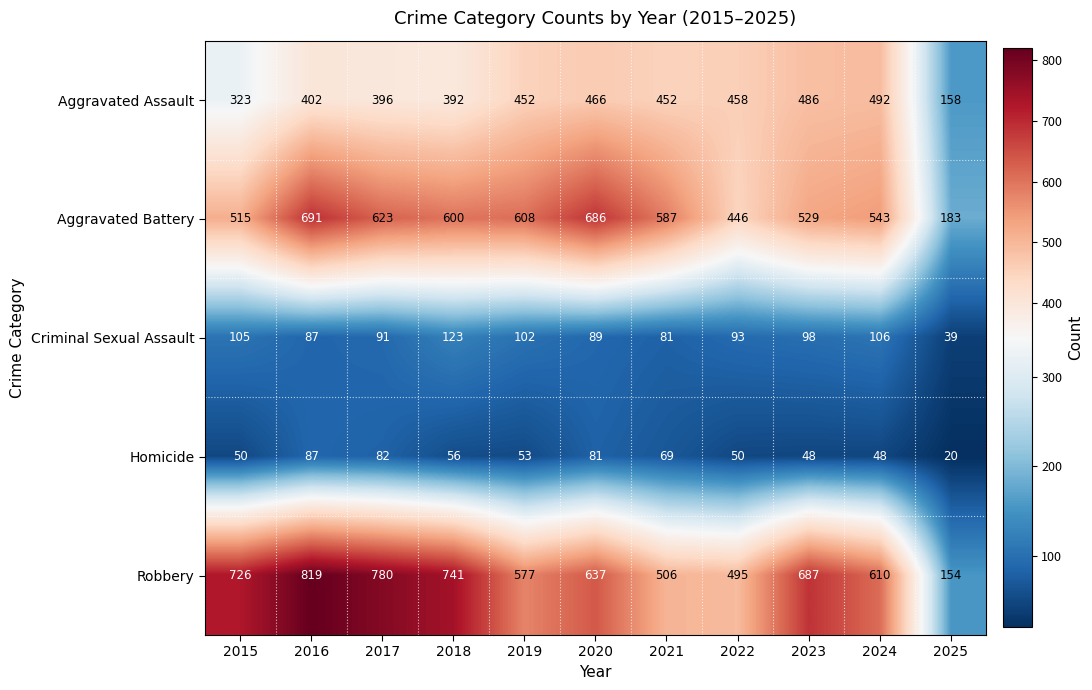

The Aggravated Battery series shows 587 at 2021. True or false?

True